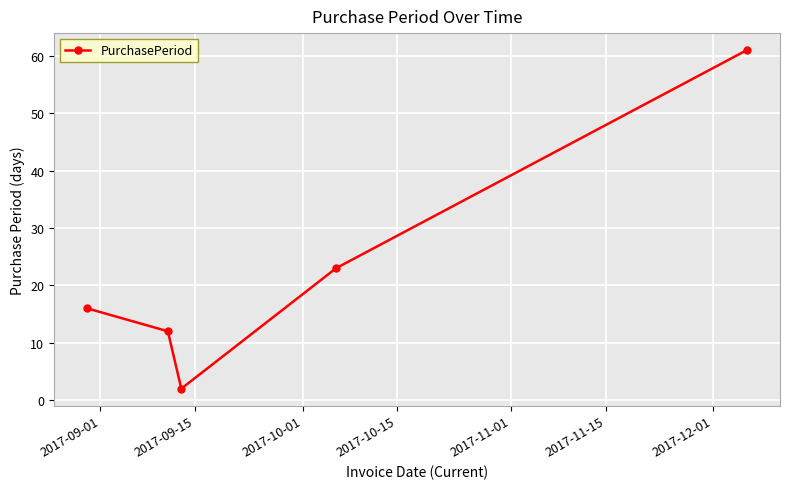

How many lines are shown in the chart?

1